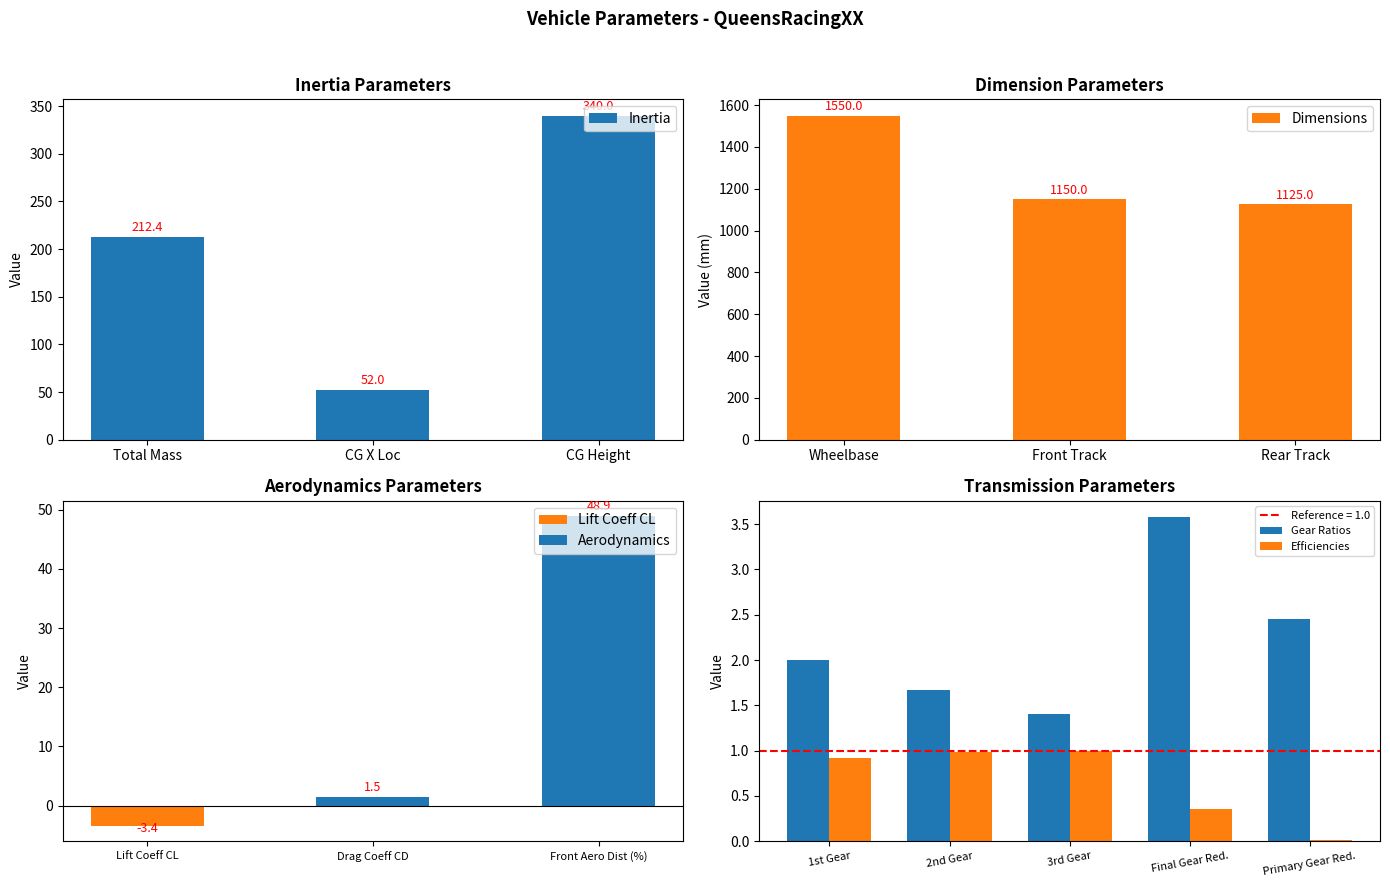

True or false: Dimensions has a value of 2731 at Wheelbase.

False